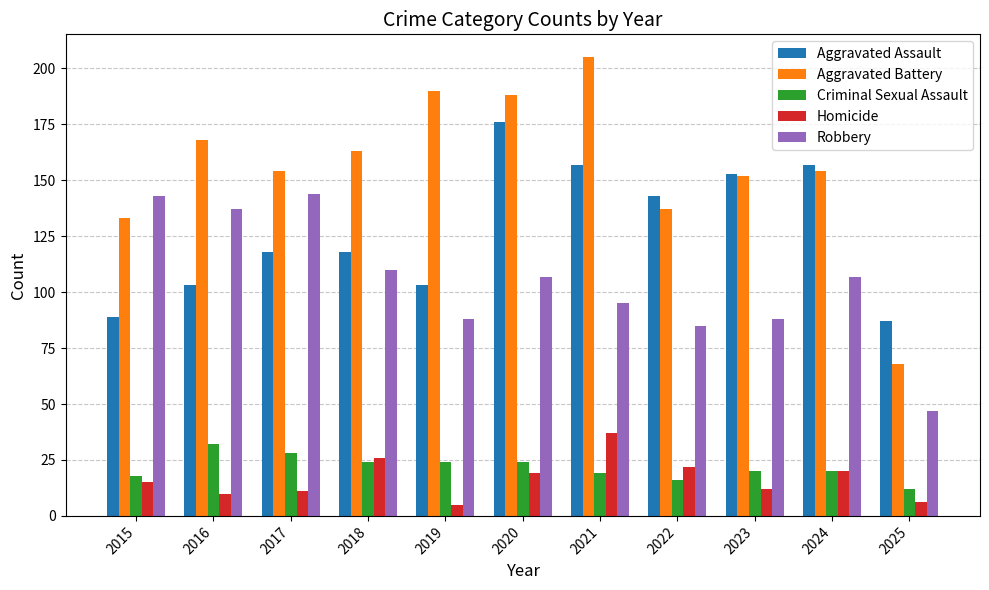

What is the highest value of the Robbery series?

144